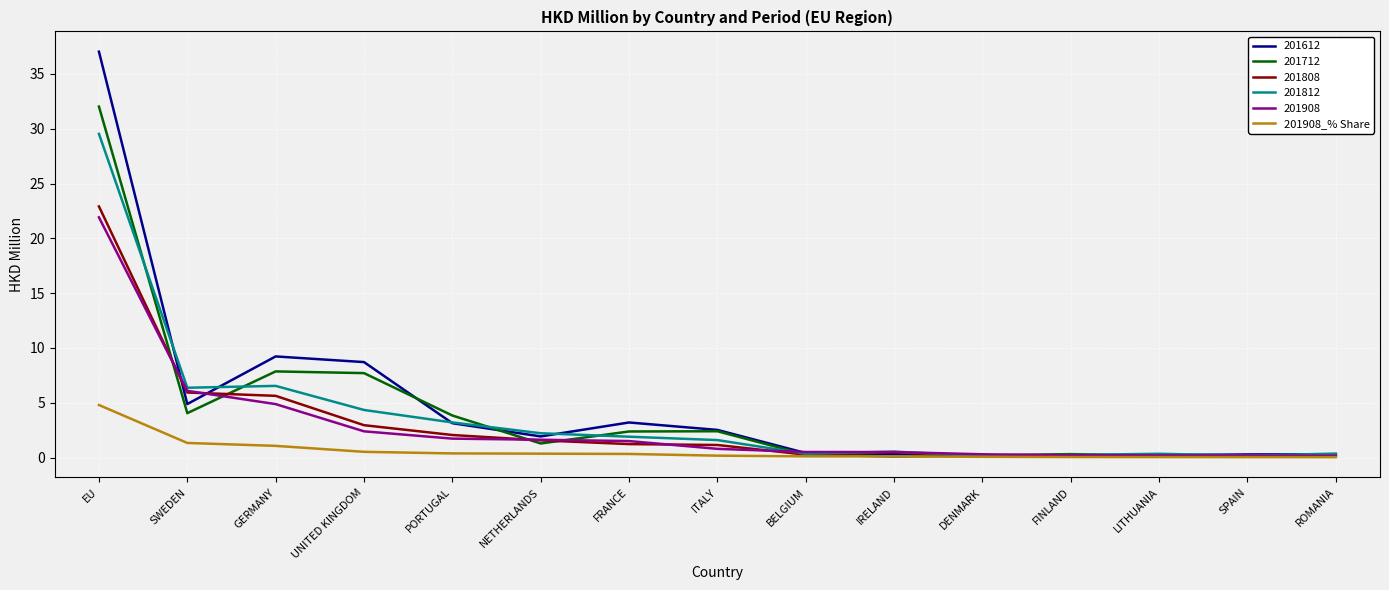

Where is 201712 nearest to the value 16?

GERMANY